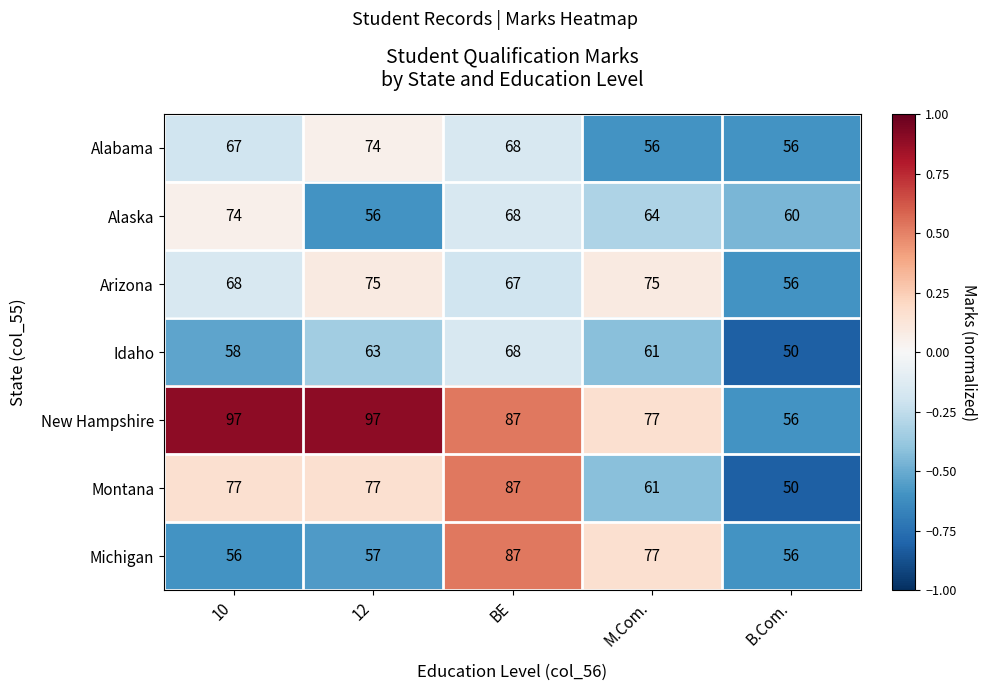

What is the approximate value of Alaska at B.Com.?

60